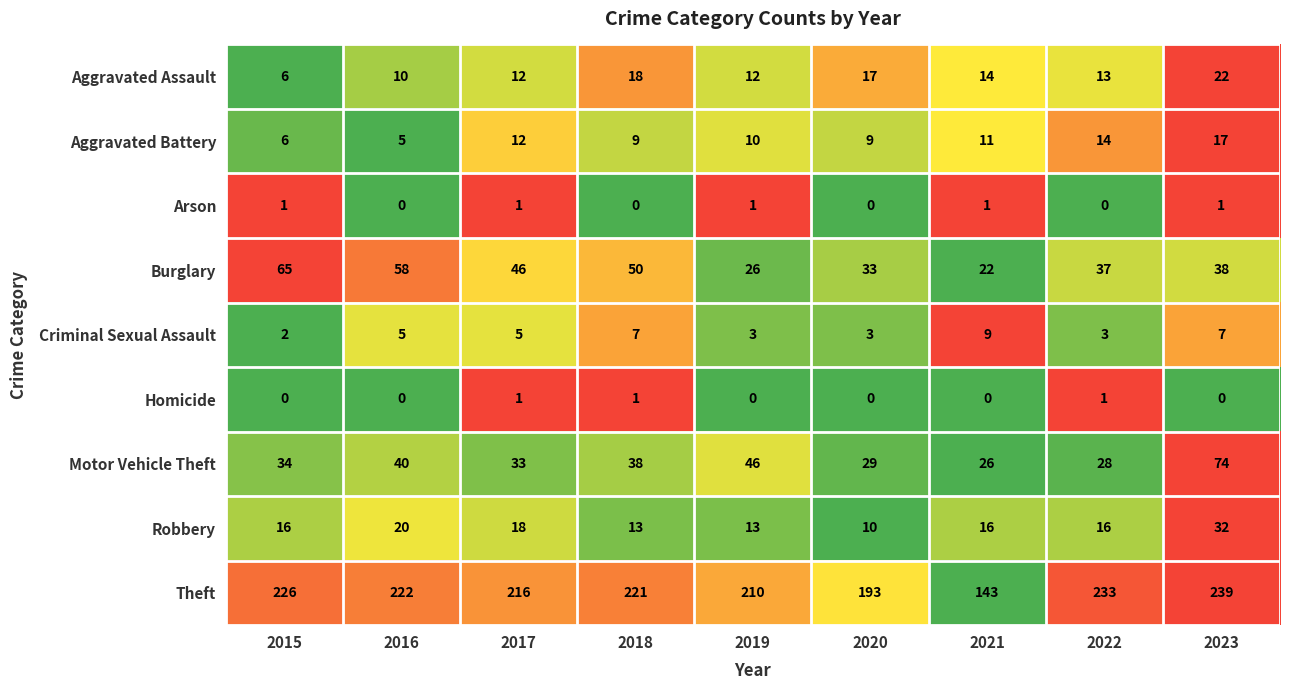

Which category has the highest value across all series?

2023